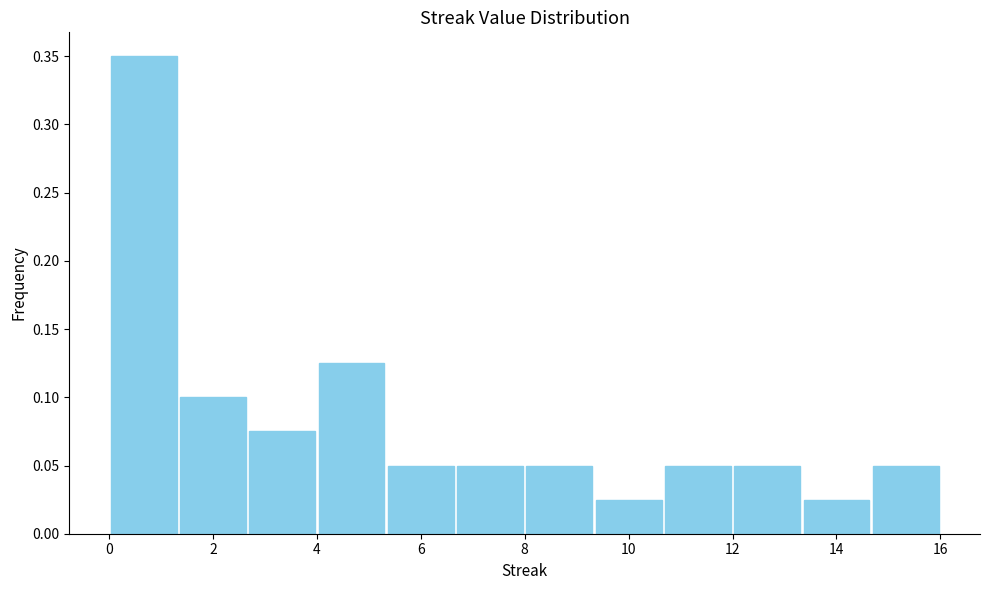

Over which range of the x-axis is the bar tallest?

0.0 to 1.4